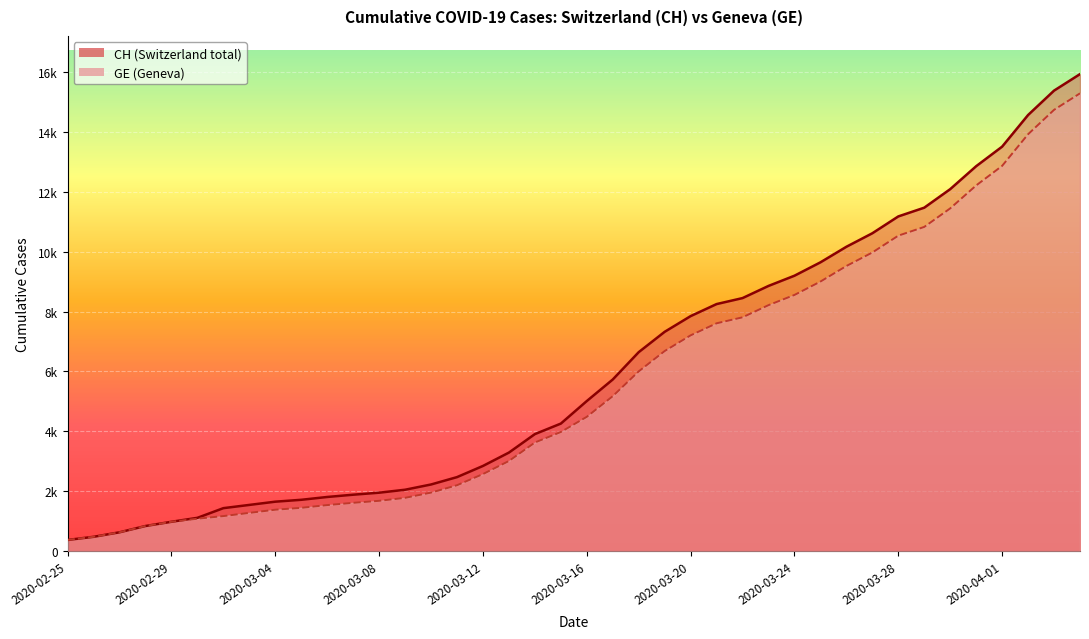

Which series changed the most between 2020-03-02 and 2020-03-04?

CH